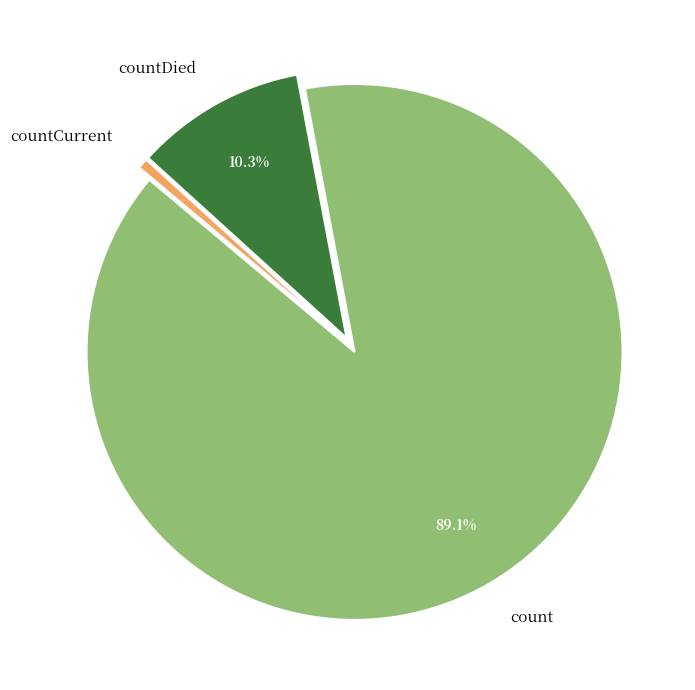

To the nearest percent, what is the average slice percentage?

33%